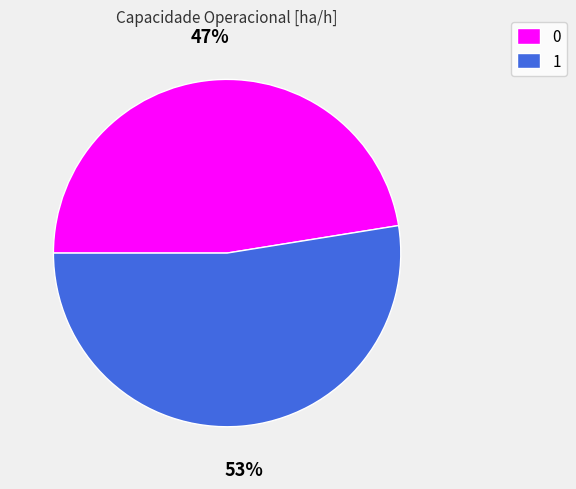

Is it true that 1 is 62% of the pie?

False